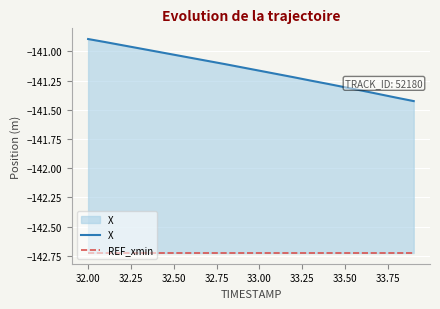

True or false: X has a value of -51.3 at 32.75.

False